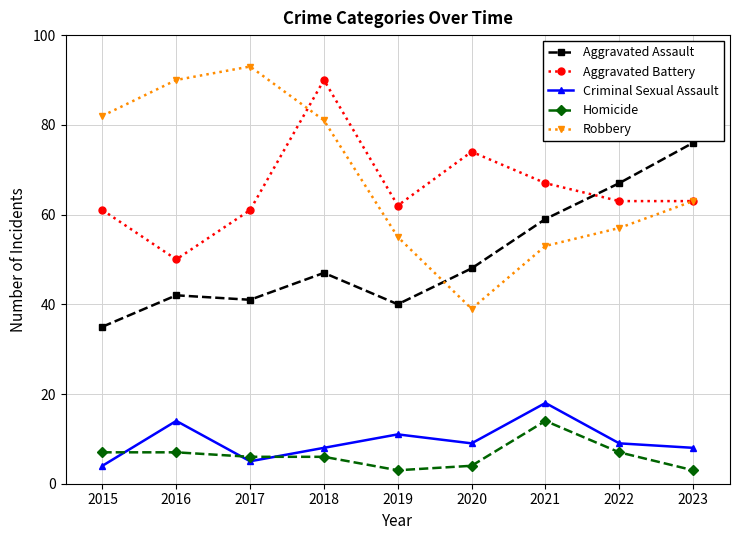

True or false: Criminal Sexual Assault and Robbery intersect in this chart.

False